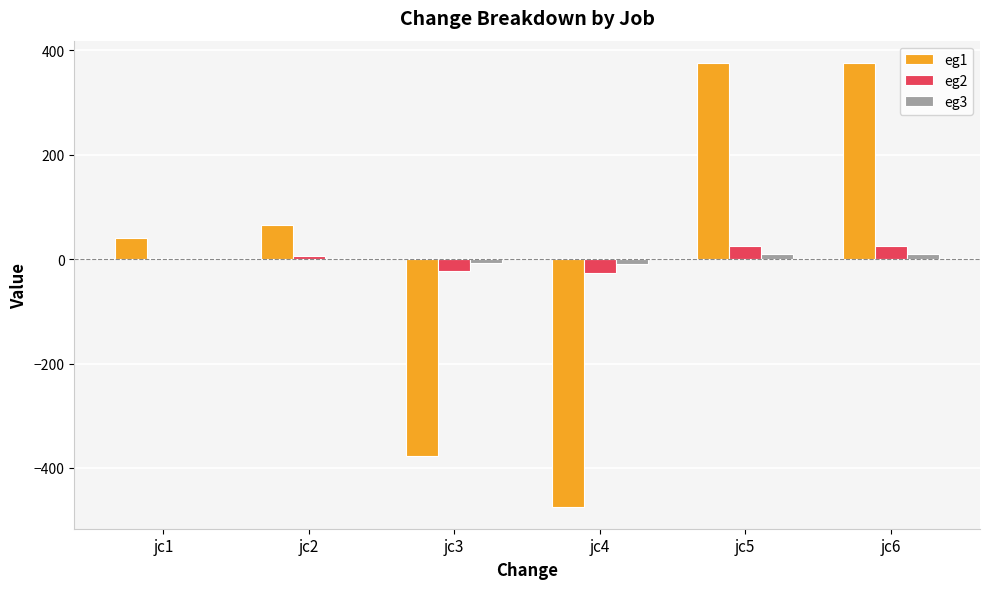

Is the value of eg3 at jc3 greater than the value of eg1 at jc6?

No